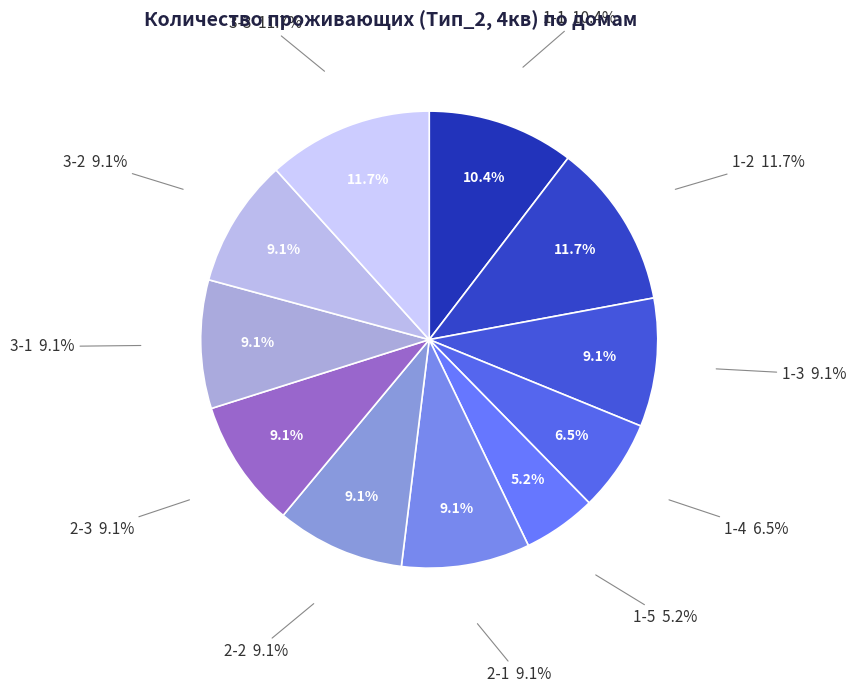

What is the largest slice in the pie chart?

1-2